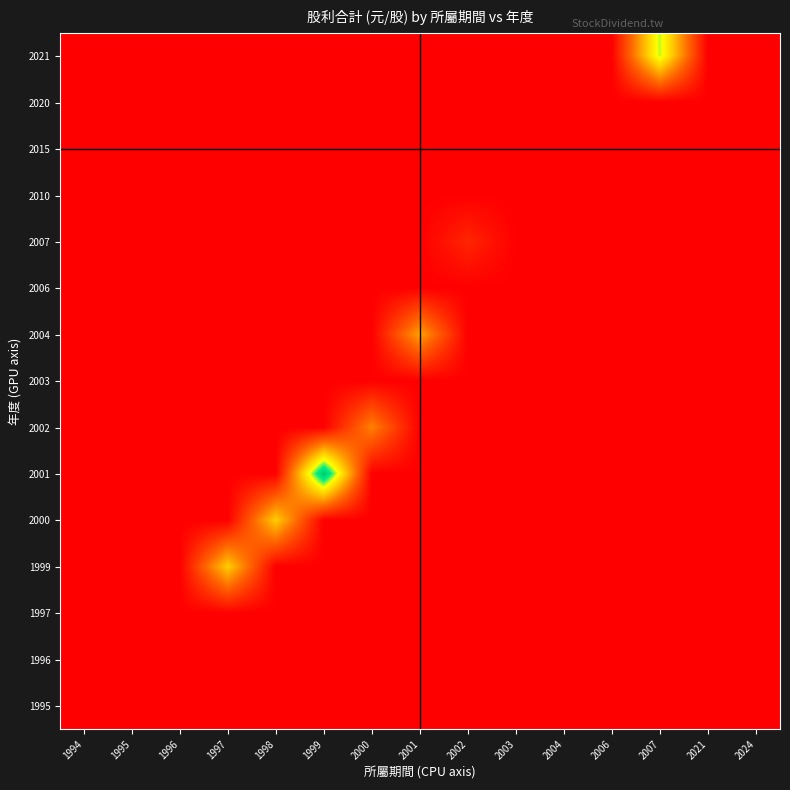

Reading left to right, list all the values displayed in this chart.

1995: 1994=0.0	1995=0.0	1996=0.0	1997=0.0	1998=0.0	1999=0.0	2000=0.0	2001=0.0	2002=0.0	2003=0.0	2004=0.0	2006=0.0	2007=0.0	2021=0.0	2024=0.0
1996: 1994=0.0	1995=0.0	1996=0.0	1997=0.0	1998=0.0	1999=0.0	2000=0.0	2001=0.0	2002=0.0	2003=0.0	2004=0.0	2006=0.0	2007=0.0	2021=0.0	2024=0.0
1997: 1994=0.0	1995=0.0	1996=0.0	1997=0.0	1998=0.0	1999=0.0	2000=0.0	2001=0.0	2002=0.0	2003=0.0	2004=0.0	2006=0.0	2007=0.0	2021=0.0	2024=0.0
1999: 1994=0.0	1995=0.0	1996=0.0	1997=1.5	1998=0.0	1999=0.0	2000=0.0	2001=0.0	2002=0.0	2003=0.0	2004=0.0	2006=0.0	2007=0.0	2021=0.0	2024=0.0
2000: 1994=0.0	1995=0.0	1996=0.0	1997=0.0	1998=1.5	1999=0.0	2000=0.0	2001=0.0	2002=0.0	2003=0.0	2004=0.0	2006=0.0	2007=0.0	2021=0.0	2024=0.0
2001: 1994=0.0	1995=0.0	1996=0.0	1997=0.0	1998=0.0	1999=2.7	2000=0.0	2001=0.0	2002=0.0	2003=0.0	2004=0.0	2006=0.0	2007=0.0	2021=0.0	2024=0.0
2002: 1994=0.0	1995=0.0	1996=0.0	1997=0.0	1998=0.0	1999=0.0	2000=1.0	2001=0.0	2002=0.0	2003=0.0	2004=0.0	2006=0.0	2007=0.0	2021=0.0	2024=0.0
2003: 1994=0.0	1995=0.0	1996=0.0	1997=0.0	1998=0.0	1999=0.0	2000=0.0	2001=0.0	2002=0.0	2003=0.0	2004=0.0	2006=0.0	2007=0.0	2021=0.0	2024=0.0
2004: 1994=0.0	1995=0.0	1996=0.0	1997=0.0	1998=0.0	1999=0.0	2000=0.0	2001=1.2	2002=0.0	2003=0.0	2004=0.0	2006=0.0	2007=0.0	2021=0.0	2024=0.0
2006: 1994=0.0	1995=0.0	1996=0.0	1997=0.0	1998=0.0	1999=0.0	2000=0.0	2001=0.0	2002=0.0	2003=0.0	2004=0.0	2006=0.0	2007=0.0	2021=0.0	2024=0.0
2007: 1994=0.0	1995=0.0	1996=0.0	1997=0.0	1998=0.0	1999=0.0	2000=0.0	2001=0.0	2002=0.3	2003=0.0	2004=0.0	2006=0.0	2007=0.0	2021=0.0	2024=0.0
2010: 1994=0.0	1995=0.0	1996=0.0	1997=0.0	1998=0.0	1999=0.0	2000=0.0	2001=0.0	2002=0.0	2003=0.0	2004=0.0	2006=0.0	2007=0.0	2021=0.0	2024=0.0
2015: 1994=0.0	1995=0.0	1996=0.0	1997=0.0	1998=0.0	1999=0.0	2000=0.0	2001=0.0	2002=0.0	2003=0.0	2004=0.0	2006=0.0	2007=0.0	2021=0.0	2024=0.0
2020: 1994=0.0	1995=0.0	1996=0.0	1997=0.0	1998=0.0	1999=0.0	2000=0.0	2001=0.0	2002=0.0	2003=0.0	2004=0.0	2006=0.0	2007=0.0	2021=0.0	2024=0.0
2021: 1994=0.0	1995=0.0	1996=0.0	1997=0.0	1998=0.0	1999=0.0	2000=0.0	2001=0.0	2002=0.0	2003=0.0	2004=0.0	2006=0.0	2007=2.0	2021=0.0	2024=0.0